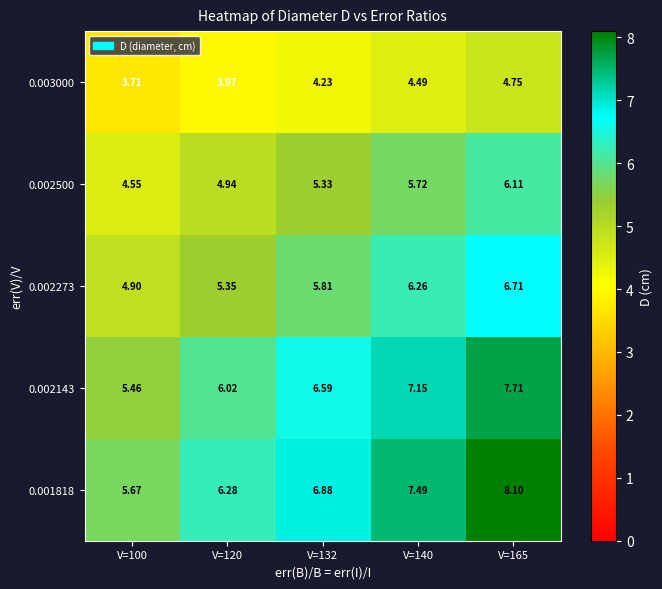

Count the number of categories in the chart.

5